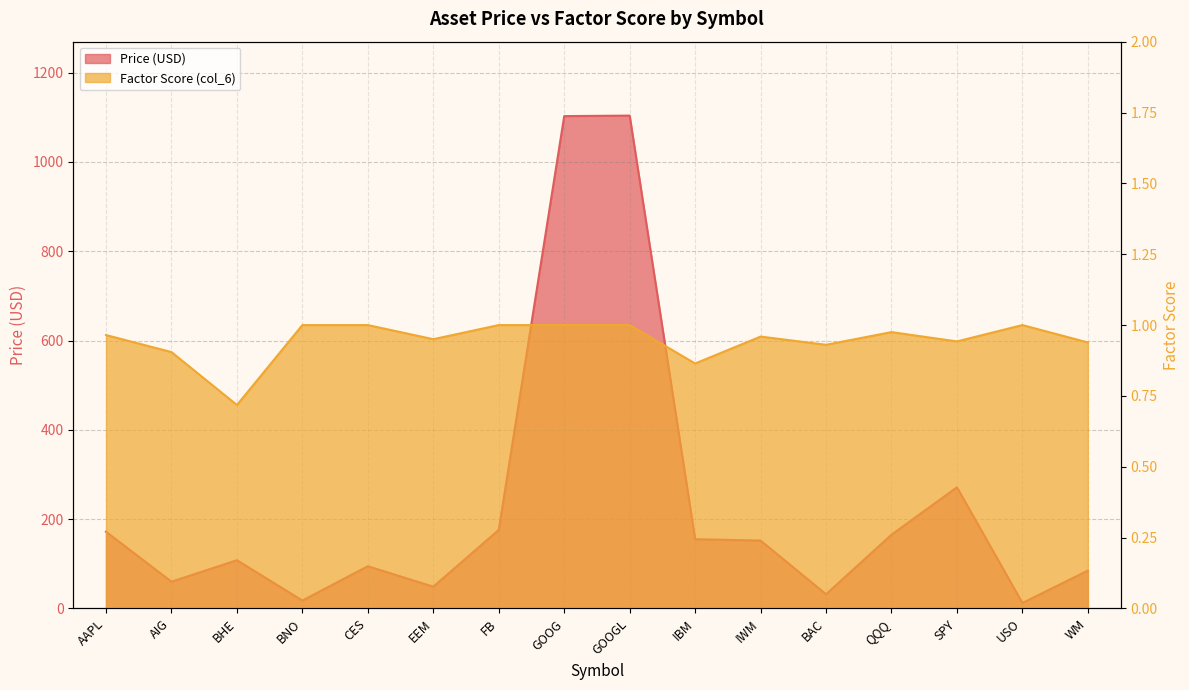

At USO, list the series in order from smallest to largest.

col_6, Price